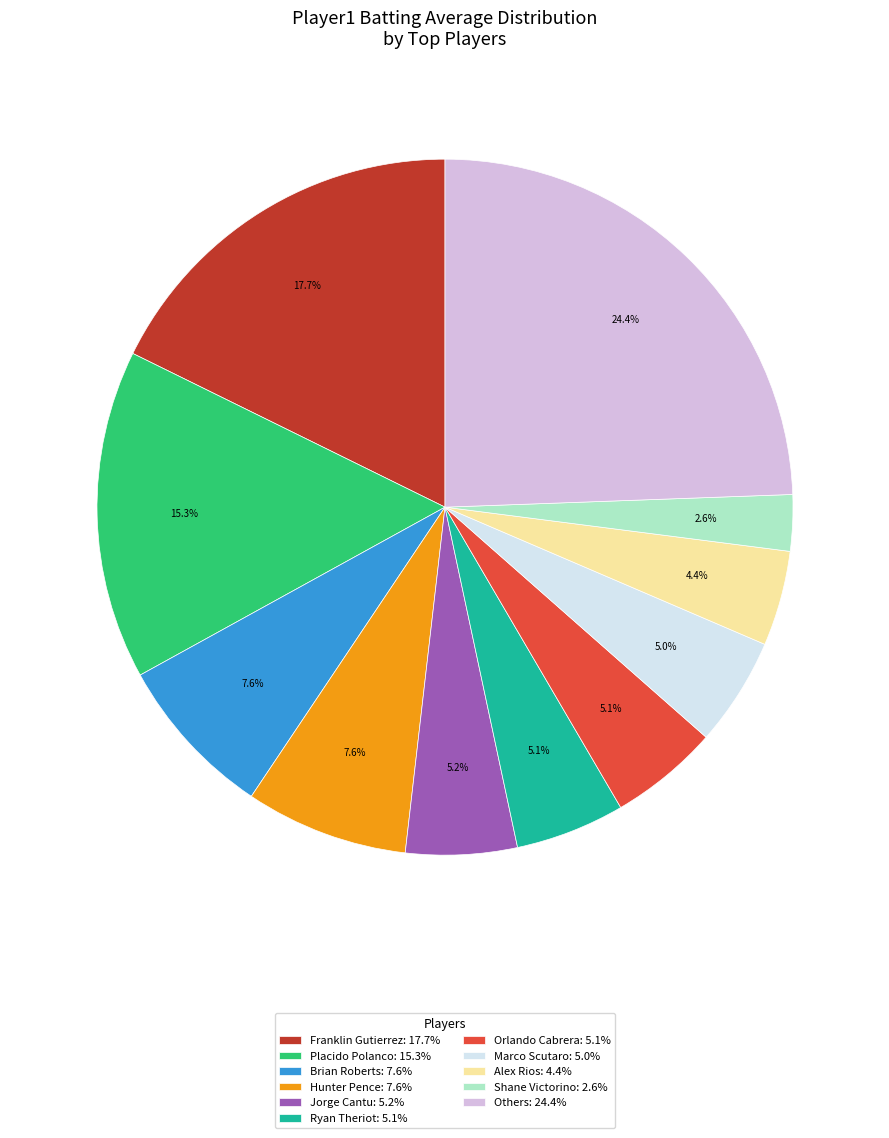

Combined, do Hunter Pence: 7.6% and Franklin Gutierrez: 17.7% account for over 50%?

No